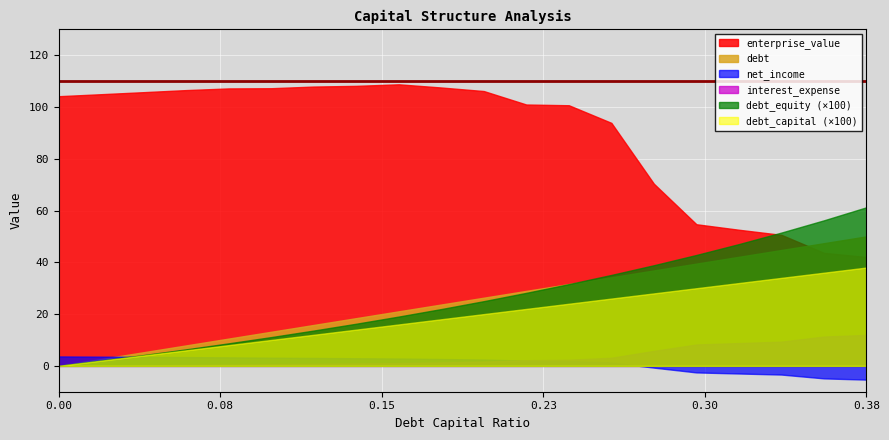

What is the average value of the debt_capital series?

0.2